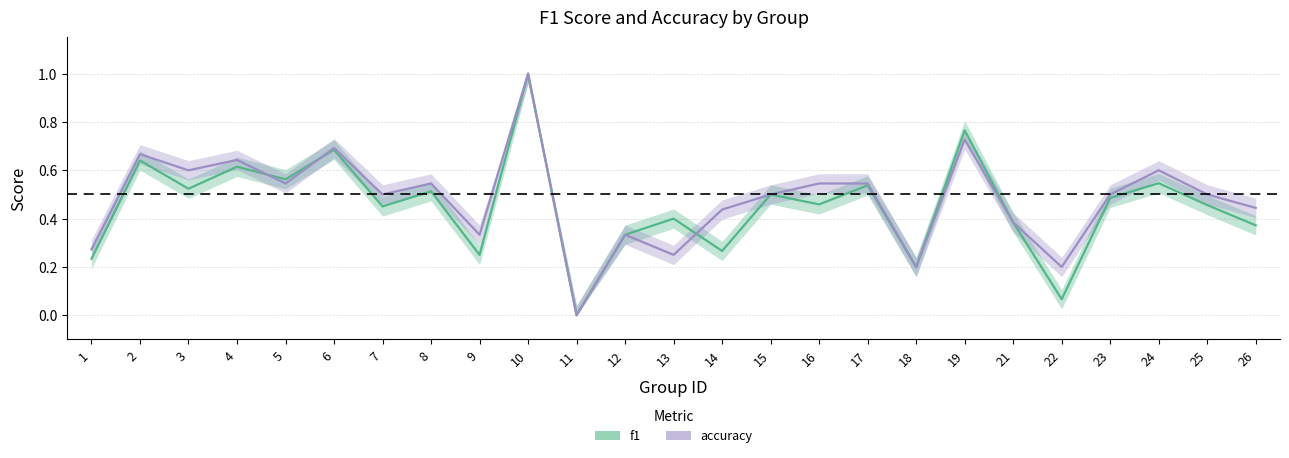

Which label corresponds to the smallest value in the chart?

11